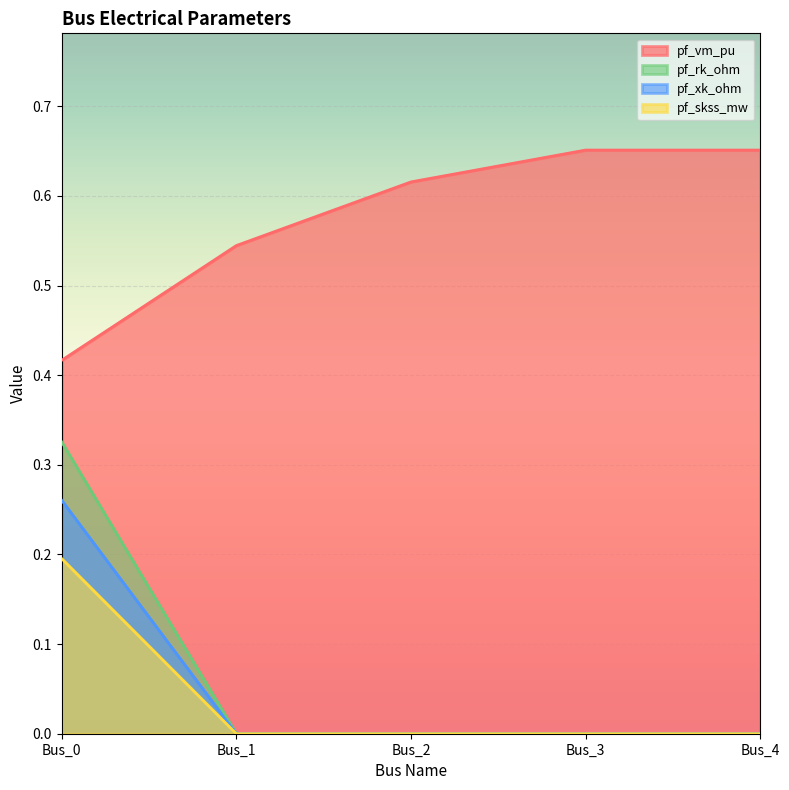

Reading left to right, transcribe all the data shown in this chart.

pf_vm_pu: 0.4	0.5	0.6	0.7	0.7
pf_skss_mw: 0.2	0.0	0.0	0.0	0.0
pf_rk_ohm: 0.3	0.0	0.0	0.0	0.0
pf_xk_ohm: 0.3	0.0	0.0	0.0	0.0